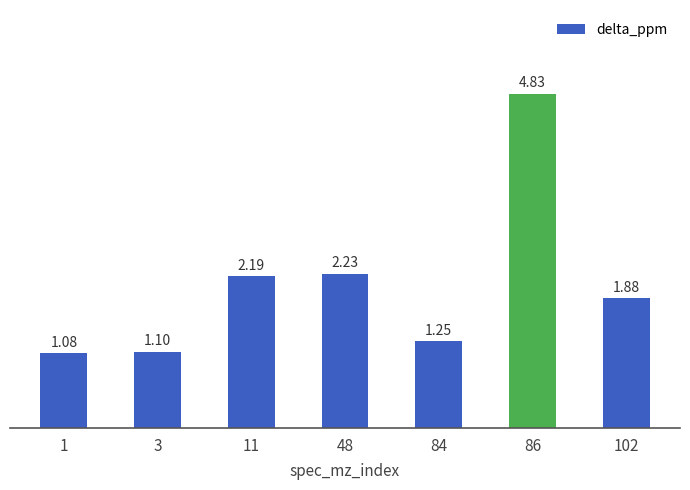

What is the average value?

2.1